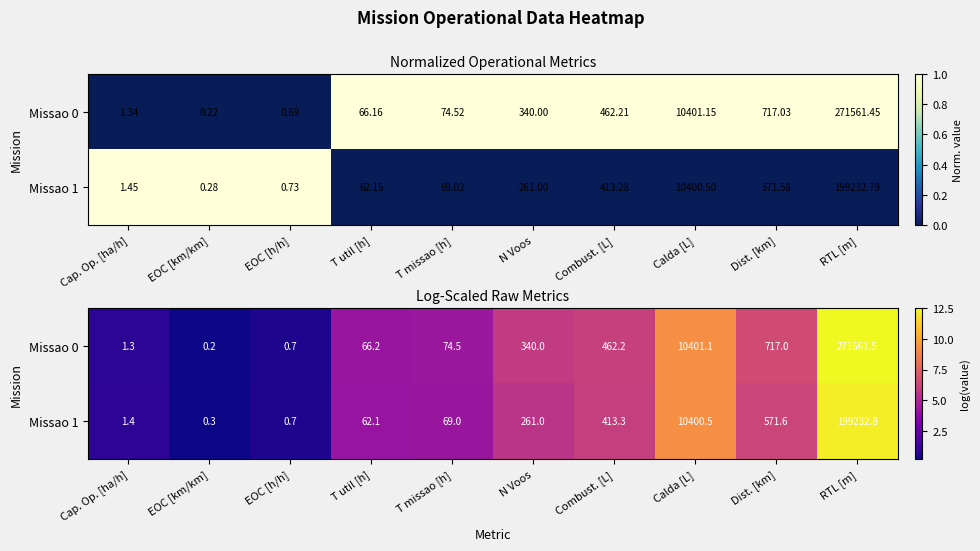

Rank the series by their average value, from highest to lowest.

Missao 0, Missao 1